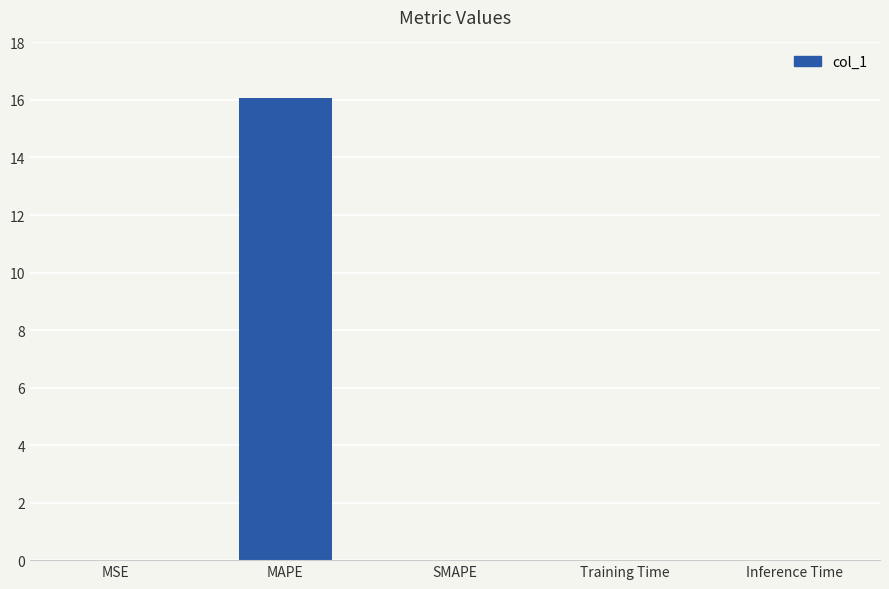

Which category has the highest value across all series?

MAPE